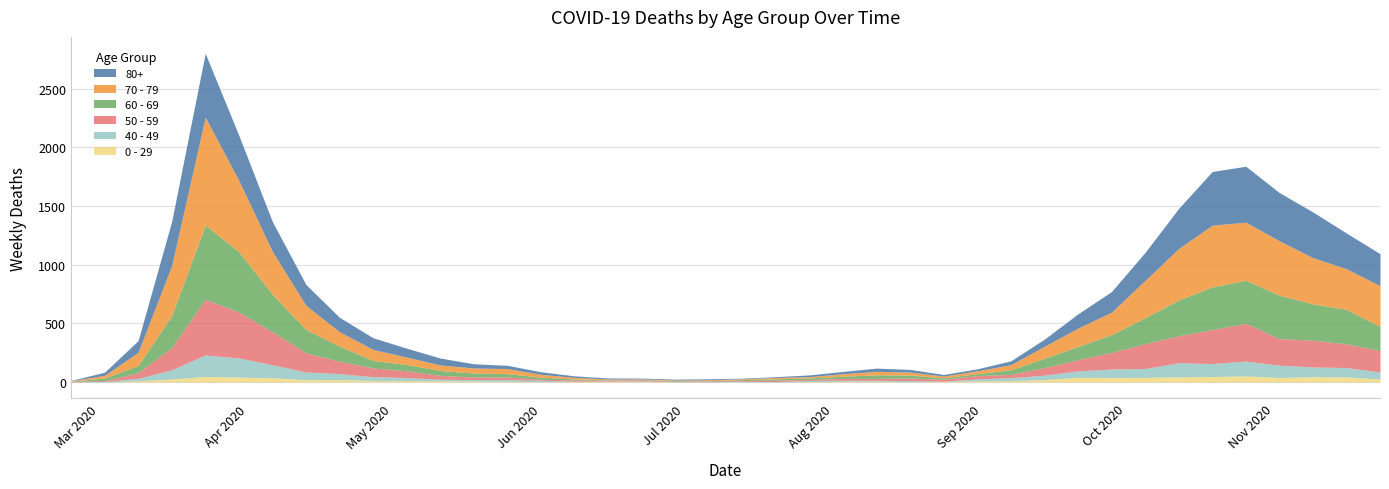

What is the average value of the 50 - 59 series?

107